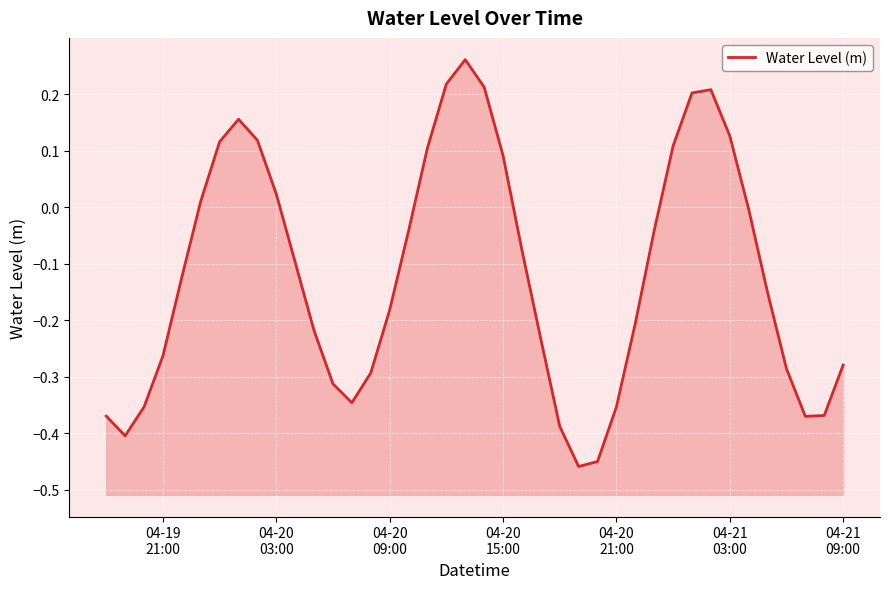

What is the sum of all values?

-4.7